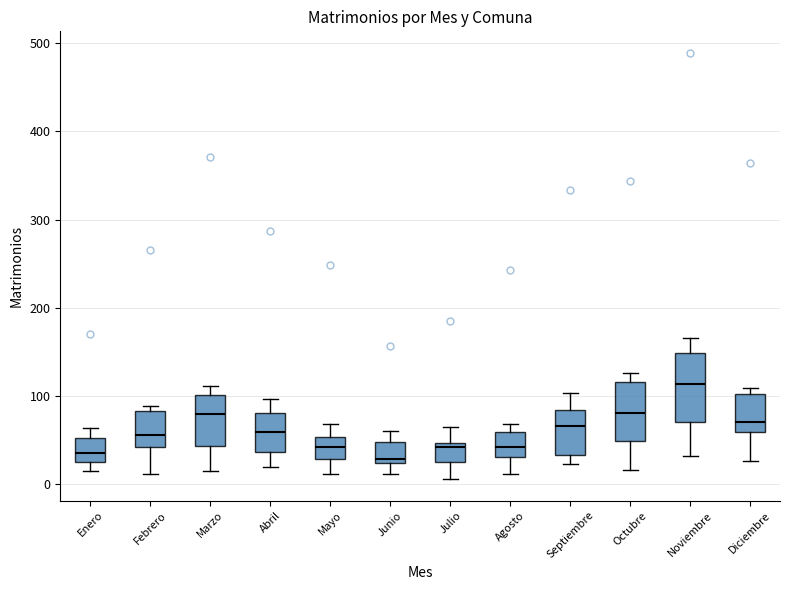

Reading left to right, read every box against the y-axis: the position of its median line, the range the box covers, and the ends of its whiskers. The values are not printed on the chart, so give them approximately, as read against the axis.

Enero: median 40, box 30 to 50, whiskers 20 to 60
Febrero: median 60, box 40 to 80, whiskers 10 to 90
Marzo: median 80, box 40 to 100, whiskers 20 to 110
Abril: median 60, box 40 to 80, whiskers 20 to 100
Mayo: median 40, box 30 to 50, whiskers 10 to 70
Junio: median 30, box 20 to 50, whiskers 10 to 60
Julio: median 40, box 30 to 50, whiskers 10 to 70
Agosto: median 40, box 30 to 60, whiskers 10 to 70
Septiembre: median 70, box 30 to 80, whiskers 20 to 100
Octubre: median 80, box 50 to 120, whiskers 20 to 130
Noviembre: median 110, box 70 to 150, whiskers 30 to 170
Diciembre: median 70, box 60 to 100, whiskers 30 to 110